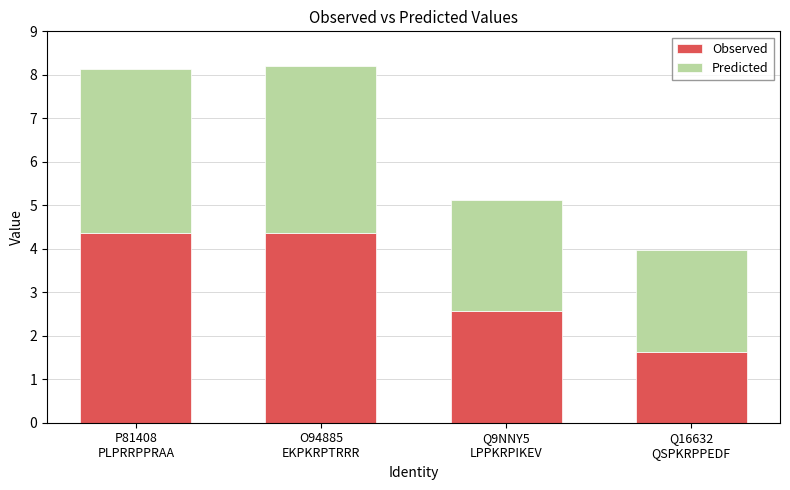

What is the difference between the maximum and second lowest values in the Observed series?

1.8